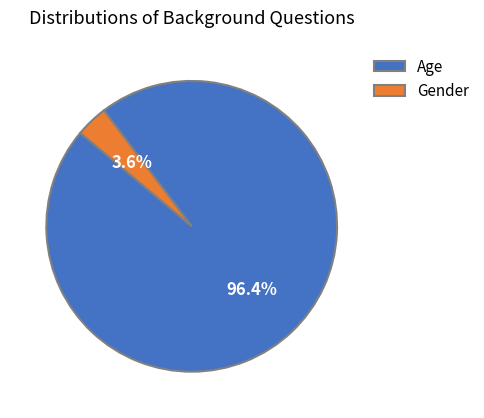

What is the total percentage of Age and Gender?

100.0%